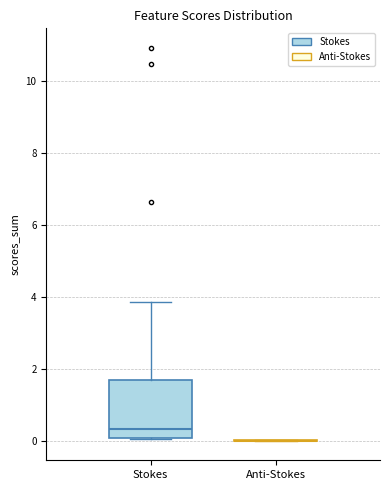

Reading left to right, read every box against the y-axis: the position of its median line, the range the box covers, and the ends of its whiskers. The values are not printed on the chart, so give them approximately, as read against the axis.

Stokes: median 0.4, box 0.0 to 1.6, whiskers 0.0 to 3.8
Anti-Stokes: box collapsed to a line at 0.0, whiskers 0.0 to 0.0